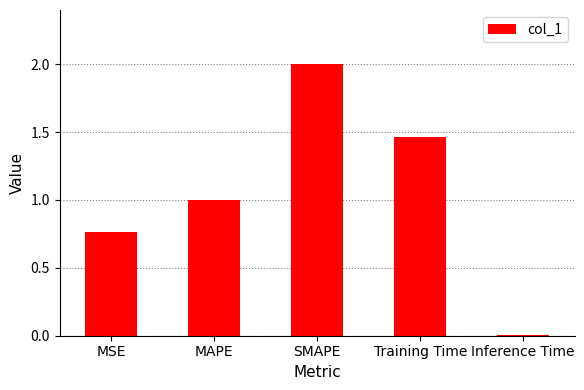

Rank the categories by value from highest to lowest.

SMAPE, Training Time, MAPE, MSE, Inference Time